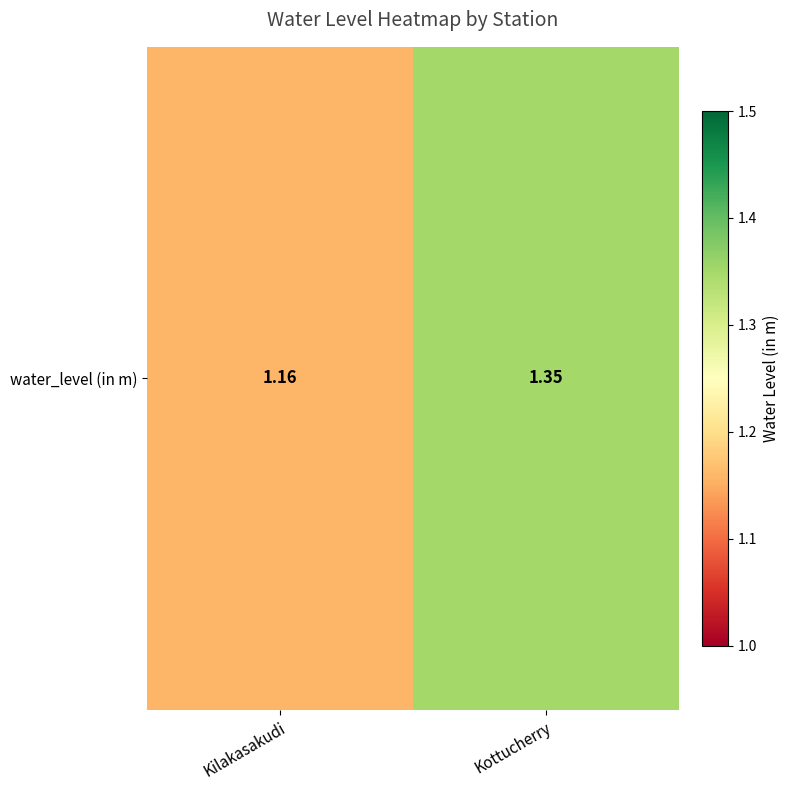

Is it true that the value at Kilakasakudi is 1.2?

True